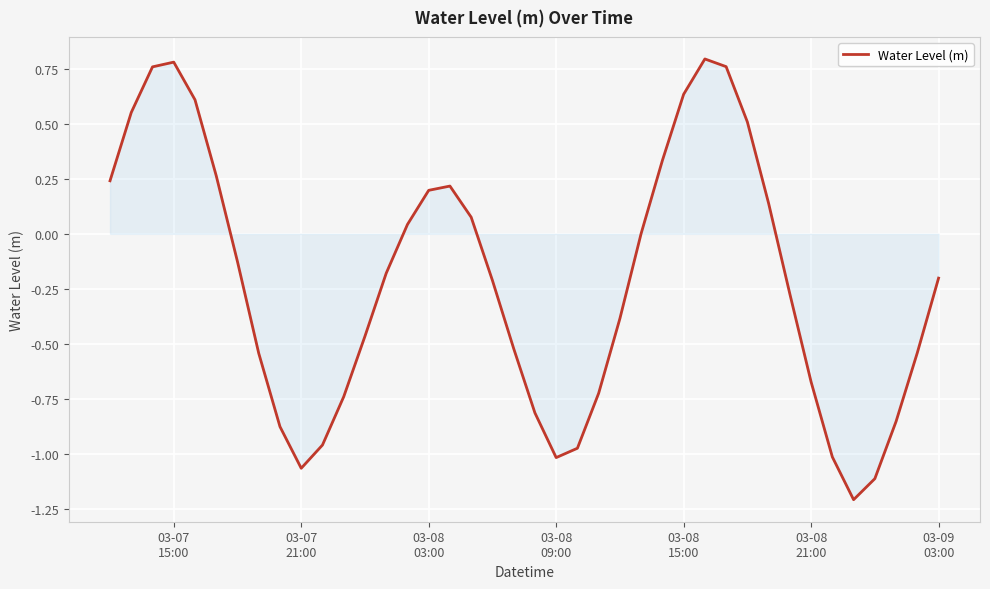

What is the smallest value displayed?

-1.2